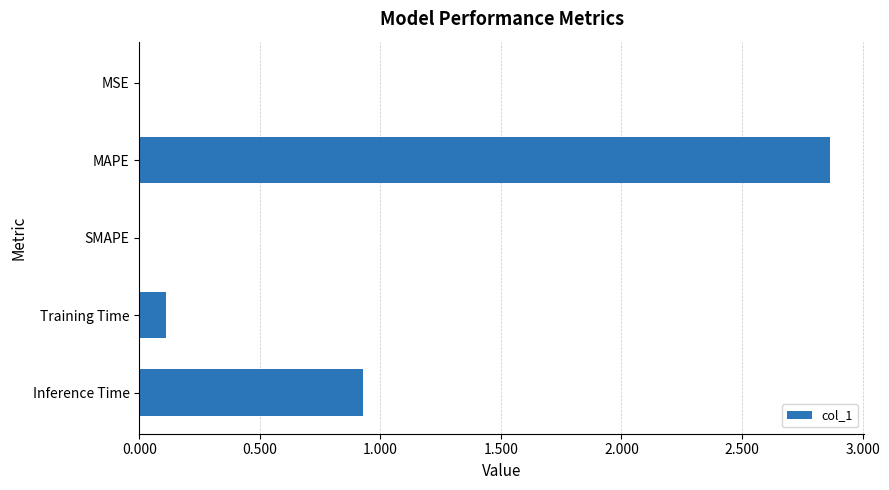

What is the sum of all values?

3.9